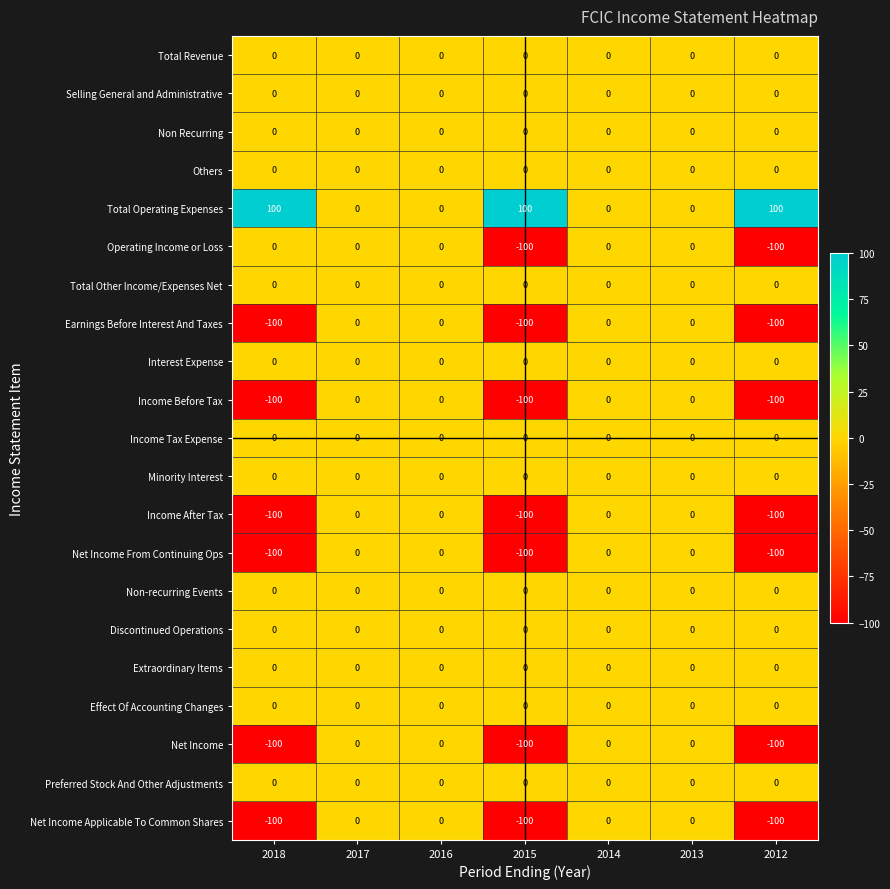

What is the greatest value displayed?

100